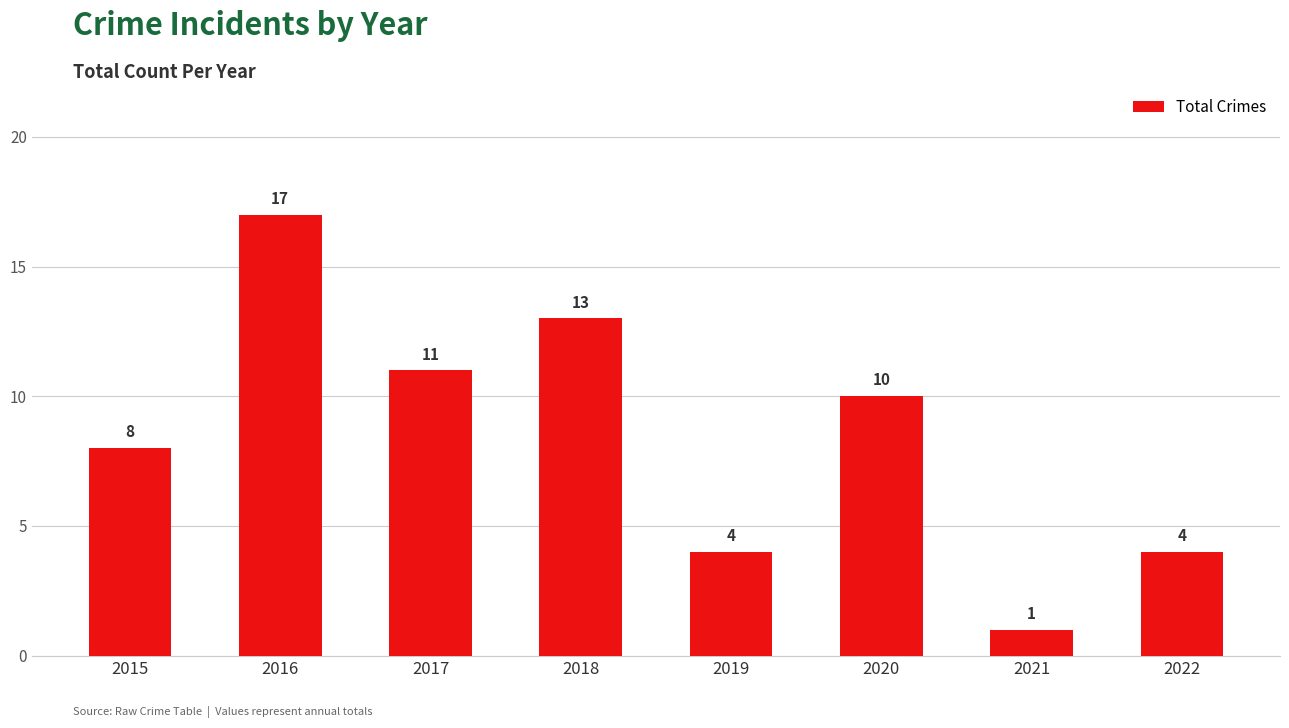

Which has a higher value, 2020 or 2019?

2020